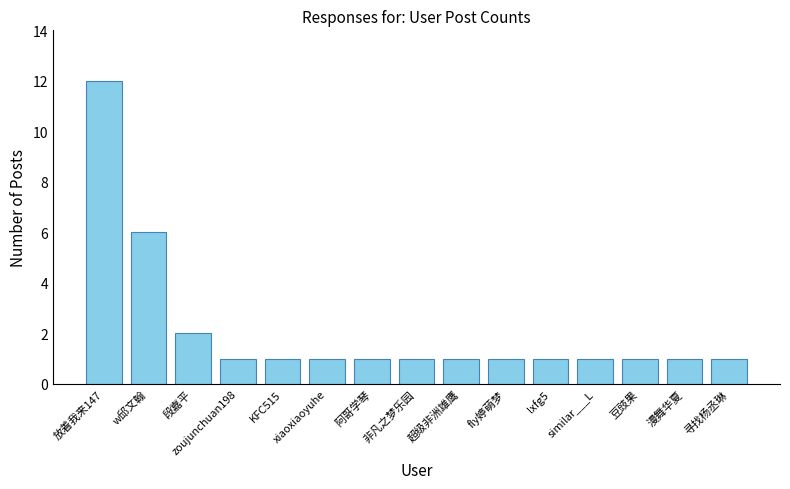

What is the maximum value shown in the chart?

12